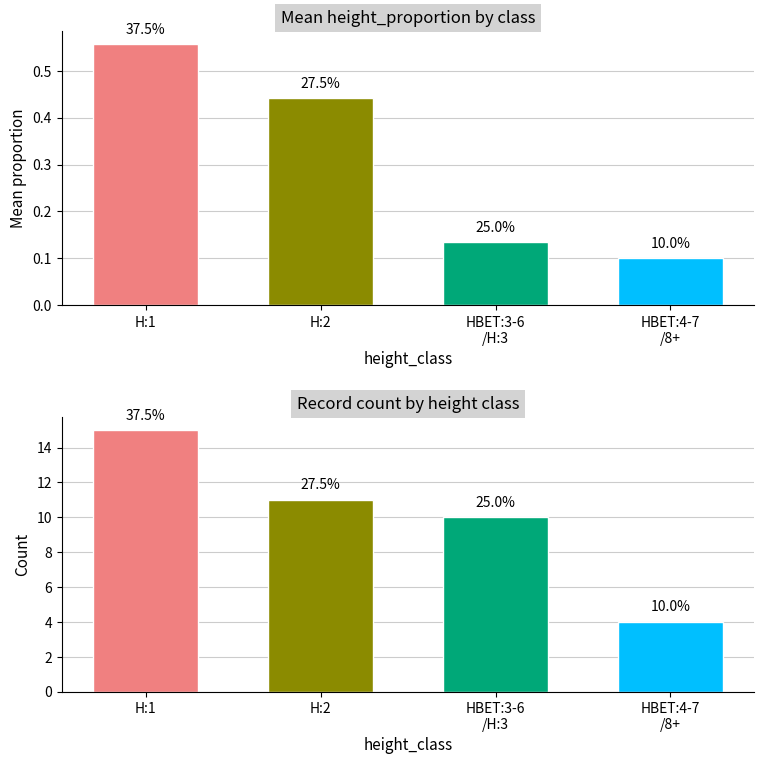

What position from the right is H:1?

4